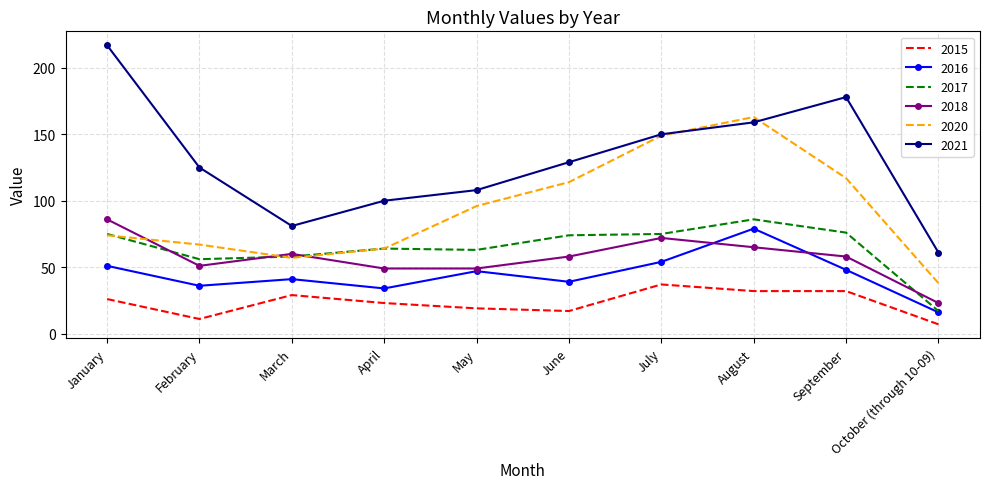

True or false: 2020 and 2015 intersect in this chart.

False